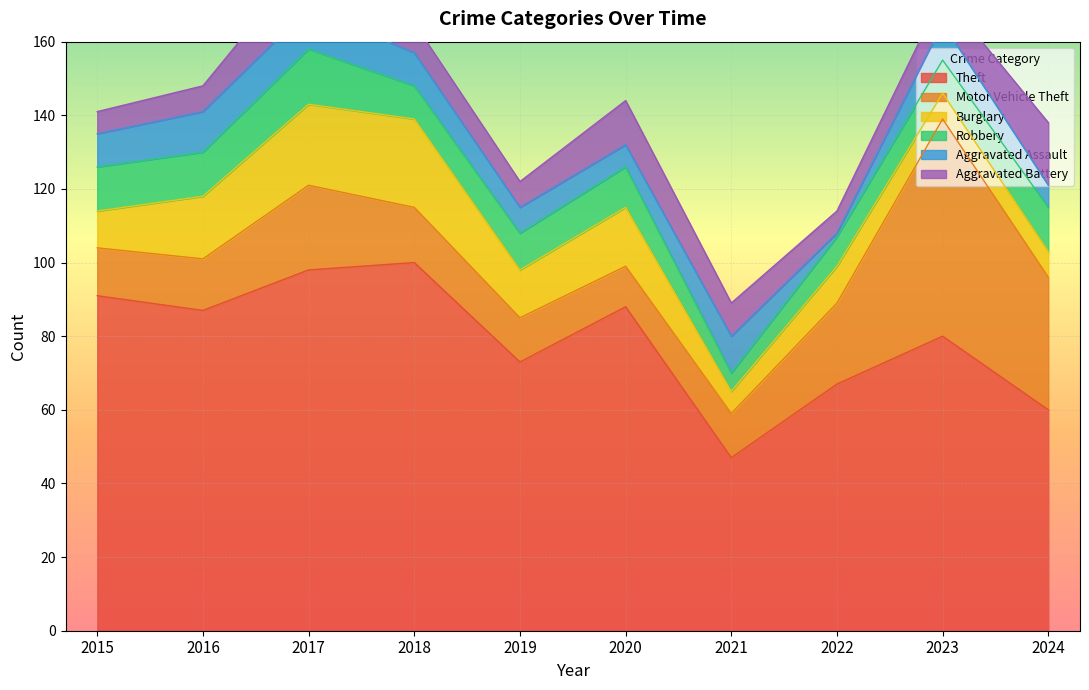

What is the average value of the Aggravated Battery series?

9